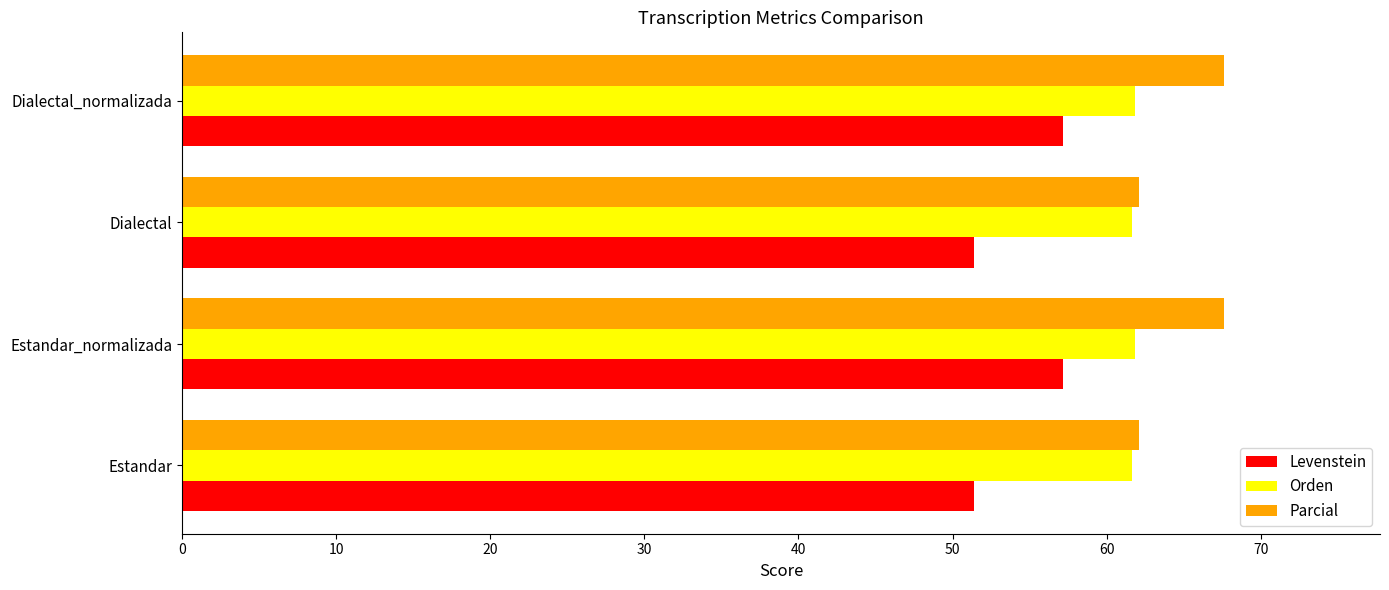

What is the spread (max minus min) of values at Dialectal_normalizada?

10.4